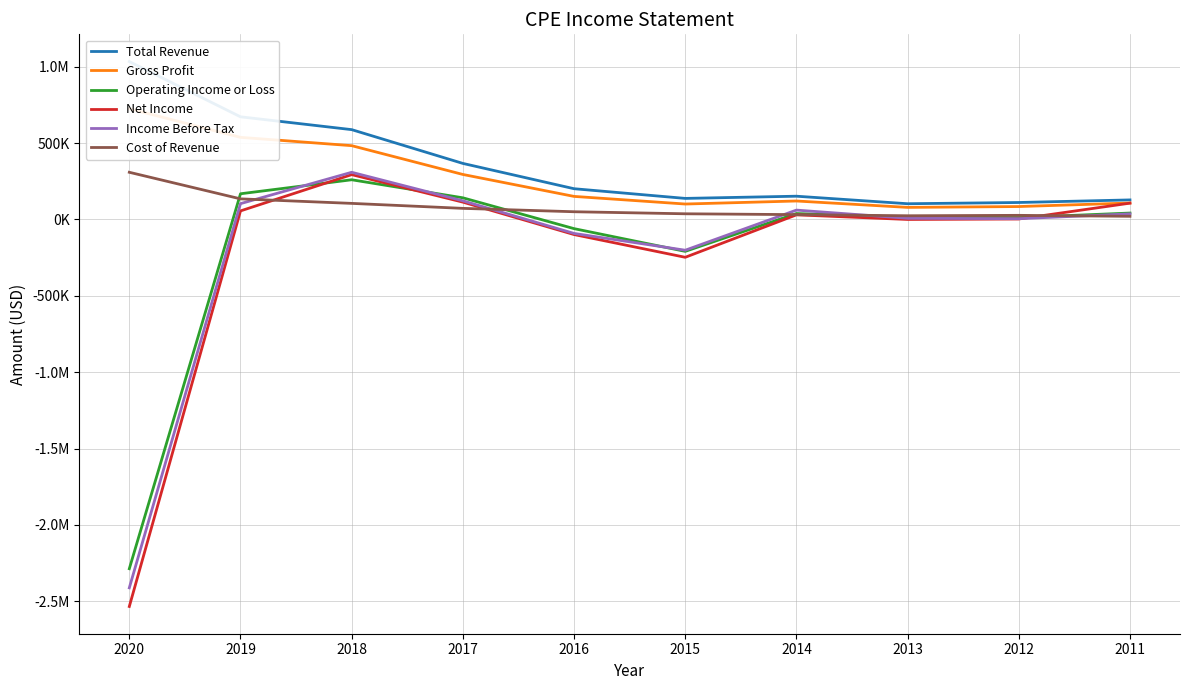

Which series has the largest total across all categories?

Total Revenue